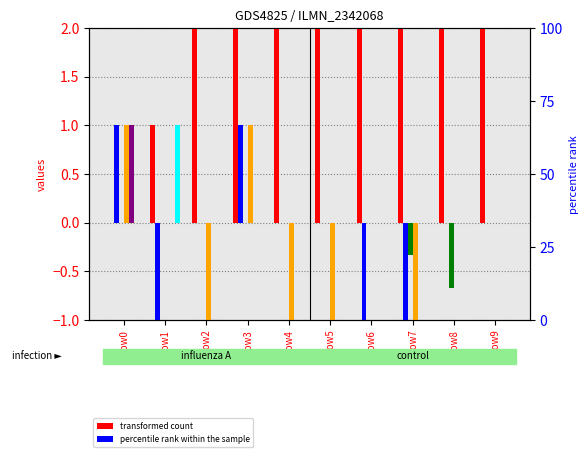

Reading left to right, extract all data points from this chart.

col_0: row0=0.0	row1=1.0	row2=2.0	row3=3.0	row4=4.0	row5=5.0	row6=6.0	row7=7.0	row8=8.0	row9=9.0
n_g_atoms_m3: row0=1.0	row1=-1.0	row2=0.0	row3=1.0	row4=0.0	row5=0.0	row6=-1.0	row7=-1.0	row8=0.0	row9=0.0
Volume_m3: row0=0.0	row1=0.0	row2=0.0	row3=0.0	row4=0.0	row5=0.0	row6=0.0	row7=-0.3	row8=-0.7	row9=0.0
y_ela: row0=1.0	row1=0.0	row2=-1.0	row3=1.0	row4=-1.0	row5=-1.0	row6=0.0	row7=-1.0	row8=0.0	row9=0.0
t_b_seconds: row0=1.0	row1=0.0	row2=0.0	row3=0.0	row4=0.0	row5=0.0	row6=0.0	row7=0.0	row8=0.0	row9=0.0
n_e_electrons_m3: row0=0.0	row1=1.0	row2=0.0	row3=0.0	row4=0.0	row5=0.0	row6=0.0	row7=0.0	row8=0.0	row9=0.0